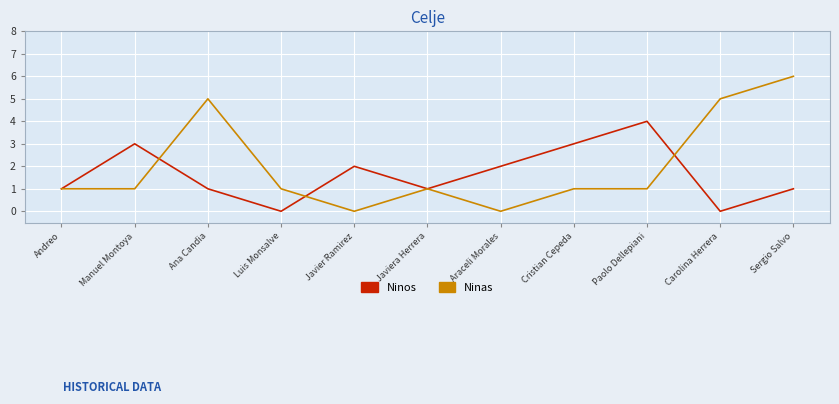

What is the average value of the Ninos series?

2